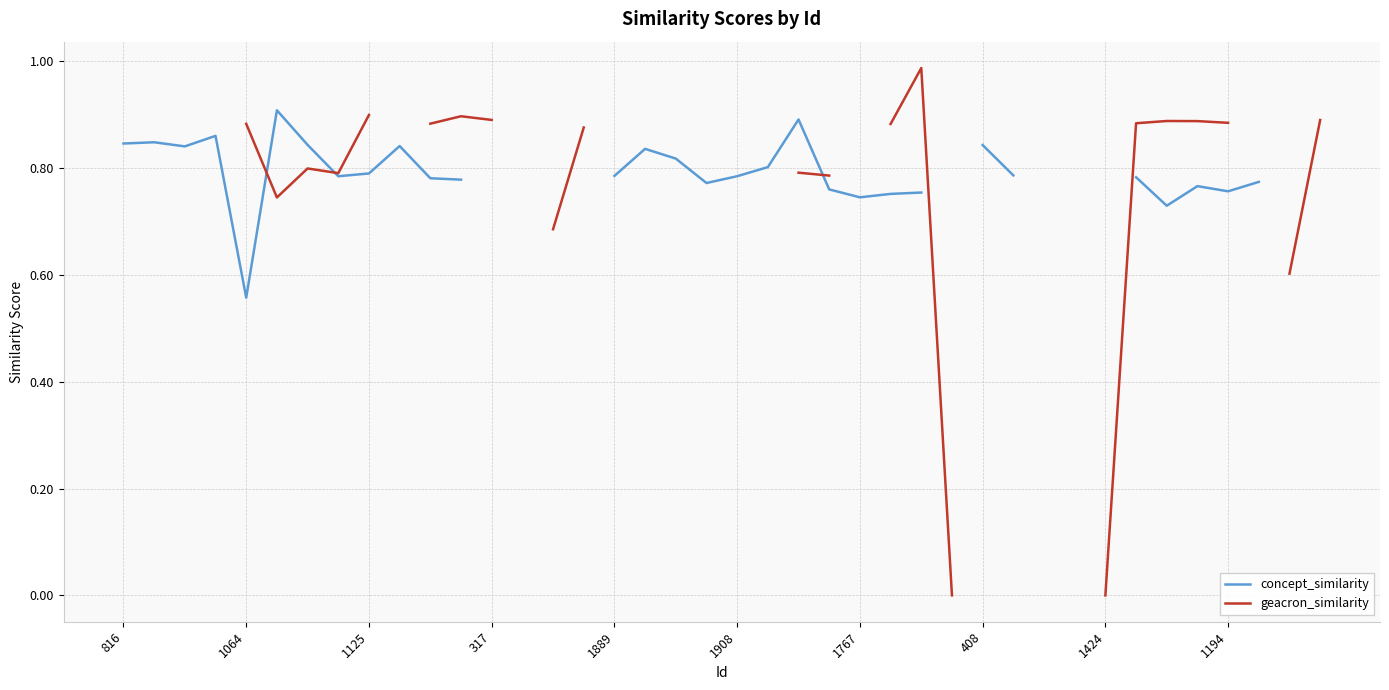

What is the label of the 35th point from the left?

34